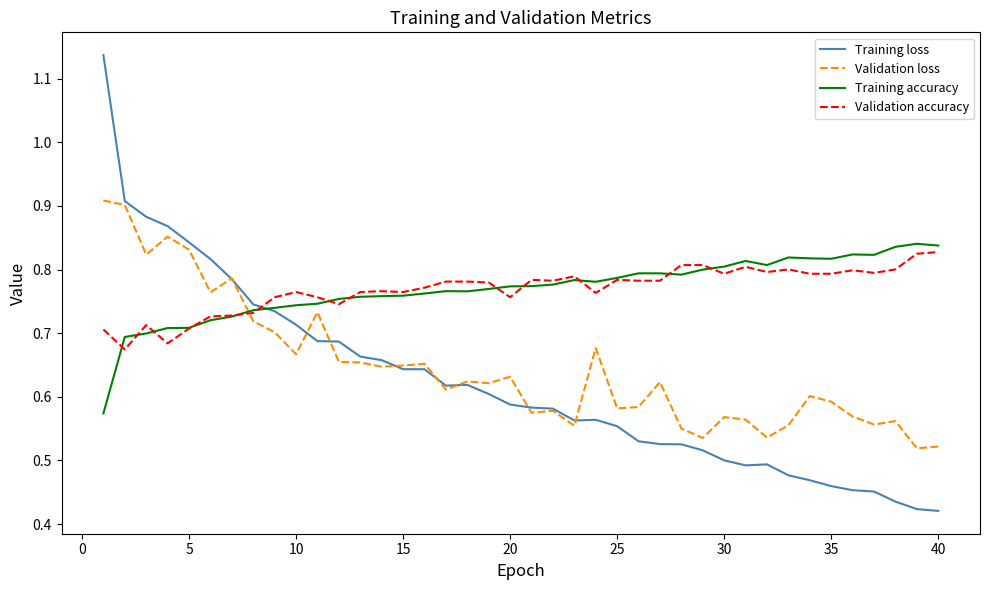

Which series has the largest range (max minus min)?

Training loss